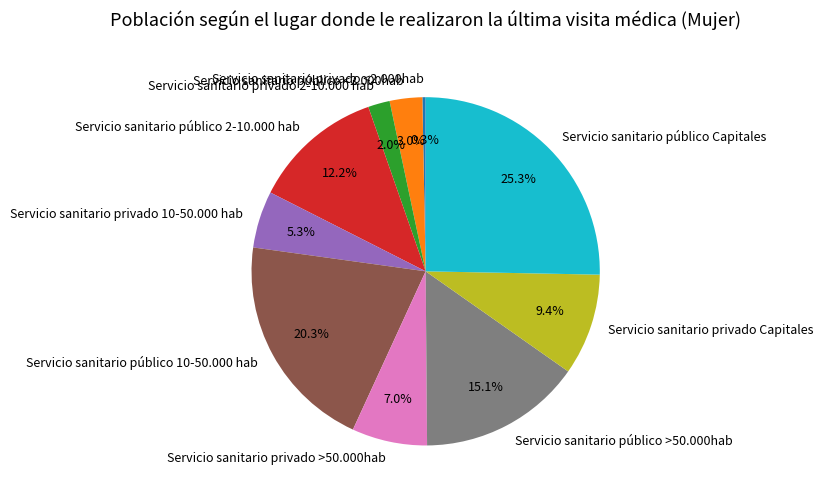

Between Servicio sanitario privado <2.000hab and Servicio sanitario público <2.000hab, which is larger?

Servicio sanitario público <2.000hab